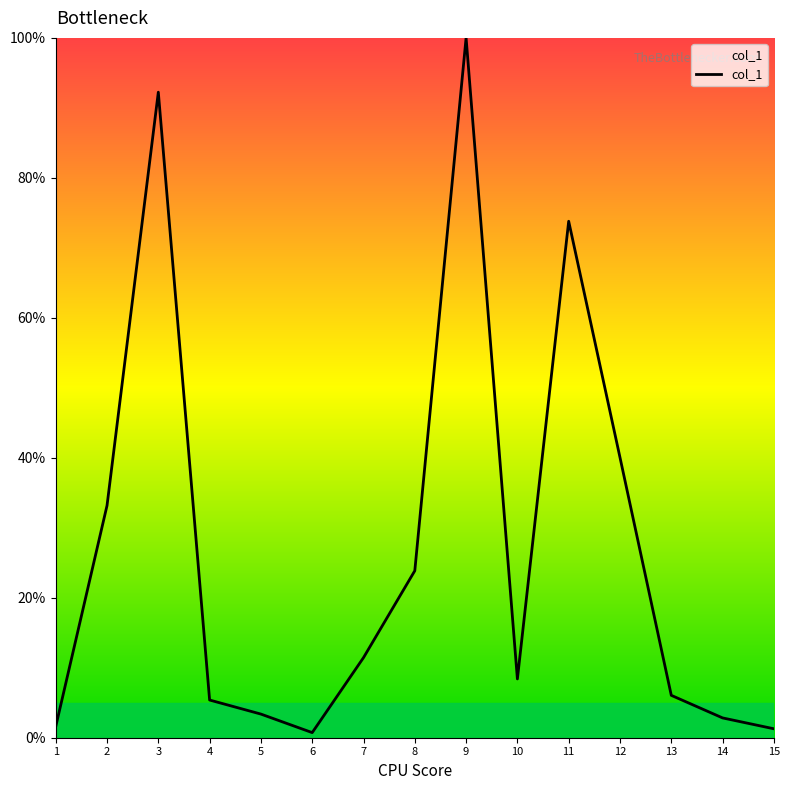

How many values exceed 8?

8